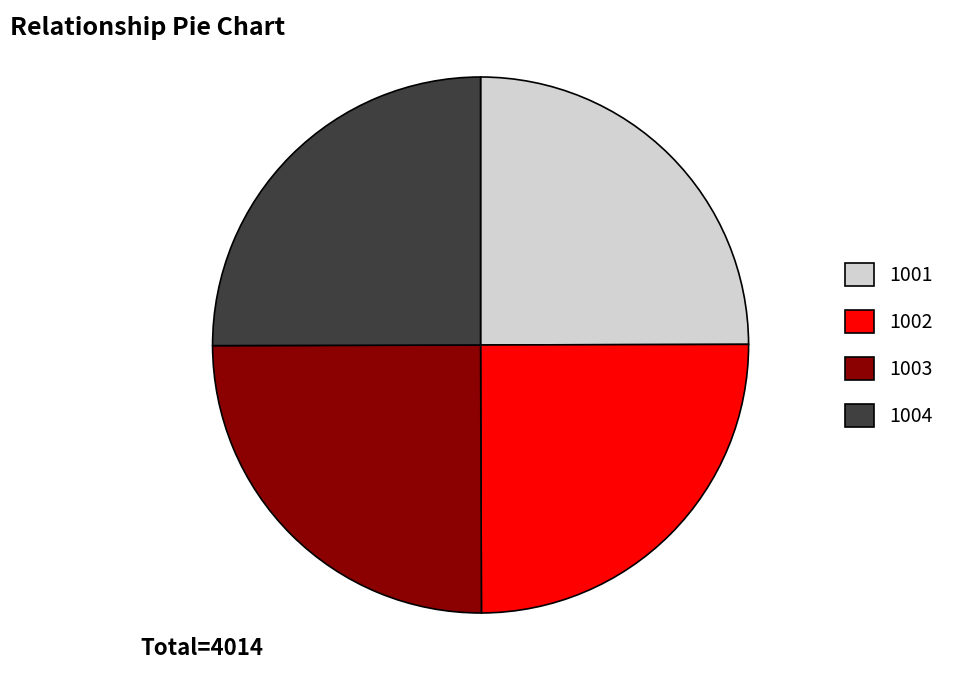

Is it true that 1003 is 25% of the pie?

True